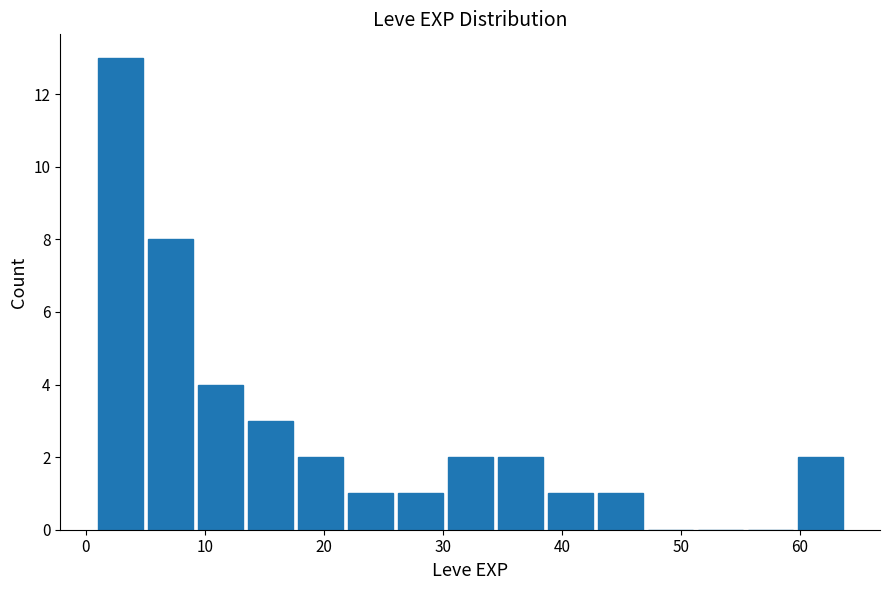

Reading left to right, transcribe this chart: for each bar, give the range it covers on the x-axis and its height. Neither the bar edges nor the heights are printed on the chart, so give them approximately, as read against the axes.

1.0 to 5.2: 13
5.2 to 9.4: 8
9.4 to 13.6: 4
13.6 to 17.8: 3
17.8 to 22.0: 2
22.0 to 26.2: 1
26.2 to 30.4: 1
30.4 to 34.6: 2
34.6 to 38.8: 2
38.8 to 43.0: 1
43.0 to 47.2: 1
47.2 to 51.4: 0
51.4 to 55.6: 0
55.6 to 59.8: 0
59.8 to 64.0: 2